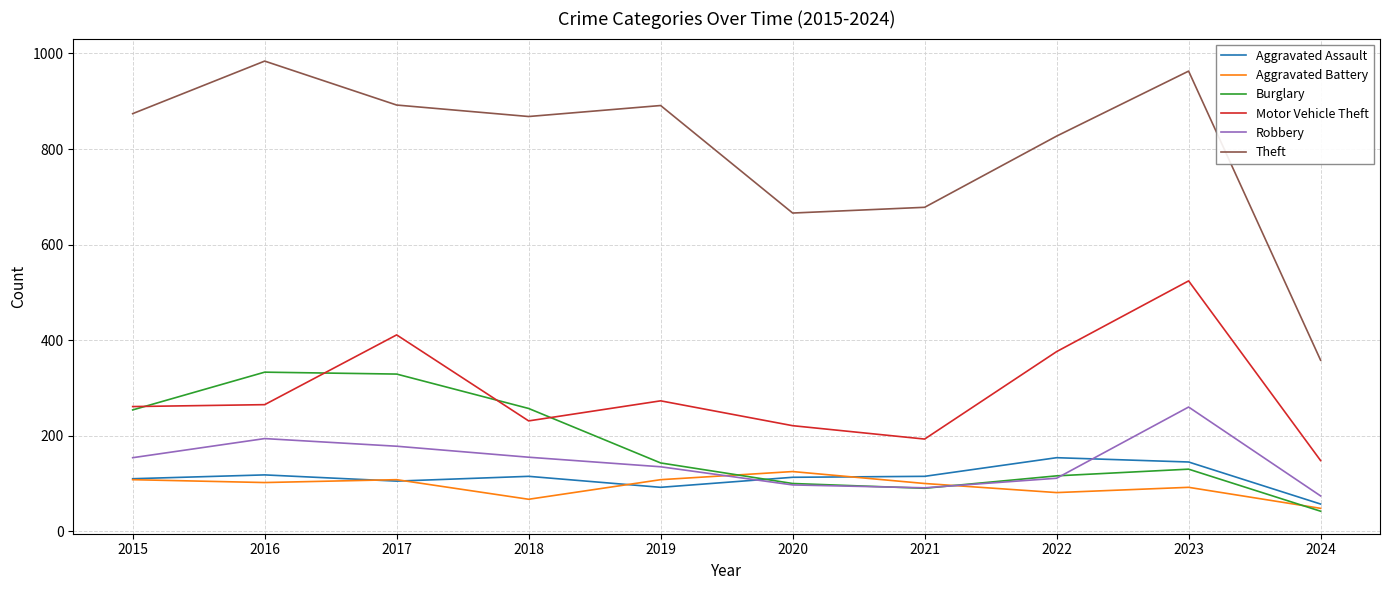

True or false: Theft and Motor Vehicle Theft intersect in this chart.

False